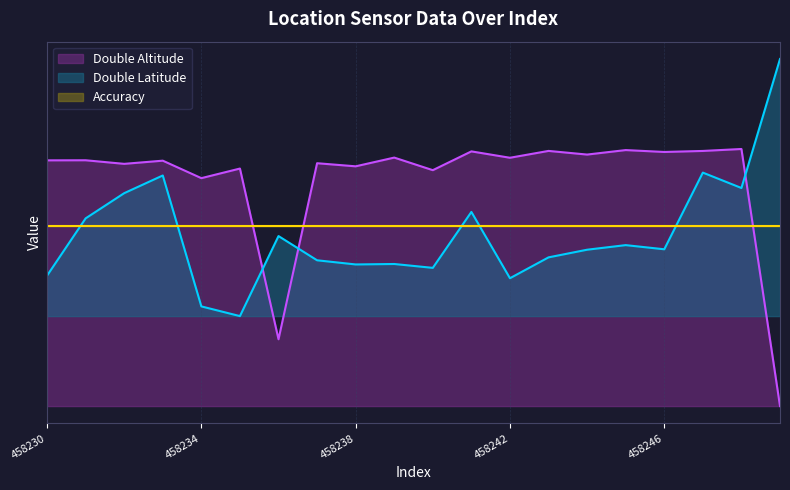

At which label does double_altitude reach its minimum?

458249